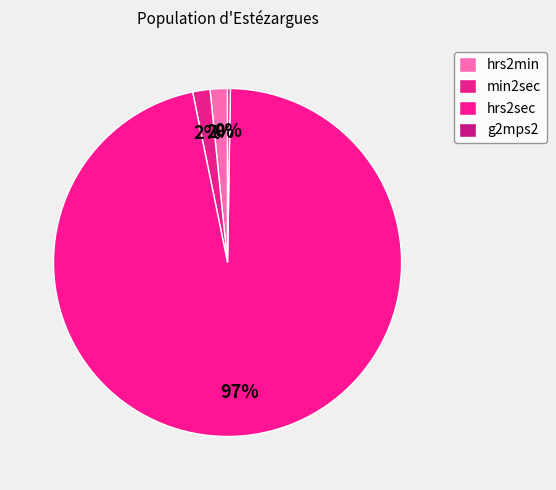

Between min2sec and hrs2sec, which is larger?

hrs2sec